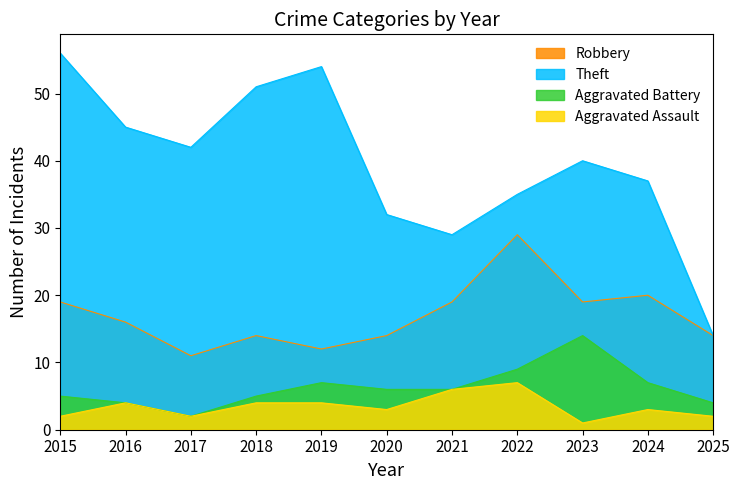

How many data points in Robbery are less than 16?

5